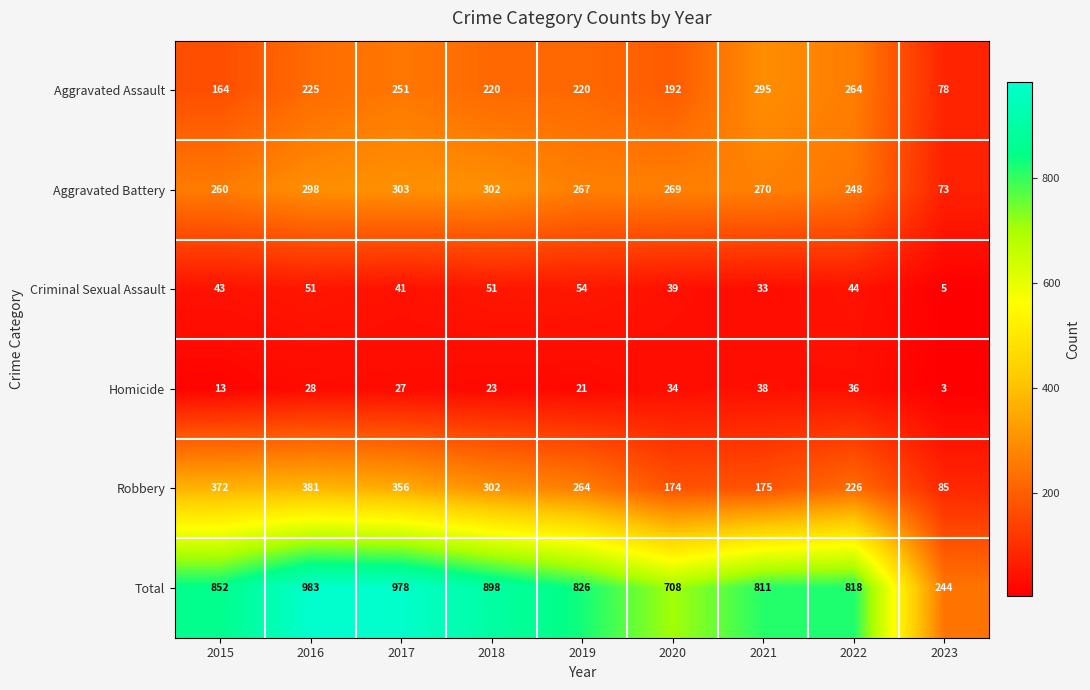

At which label is Total closest to 613?

2020